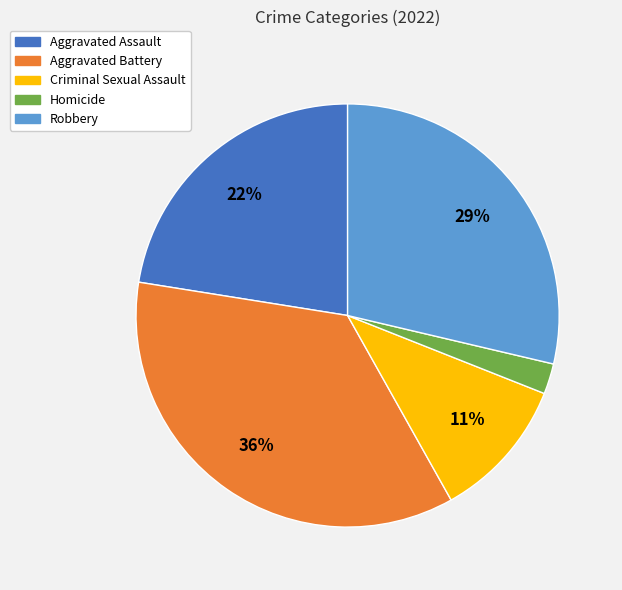

Combined, do Robbery and Criminal Sexual Assault account for over 50%?

No